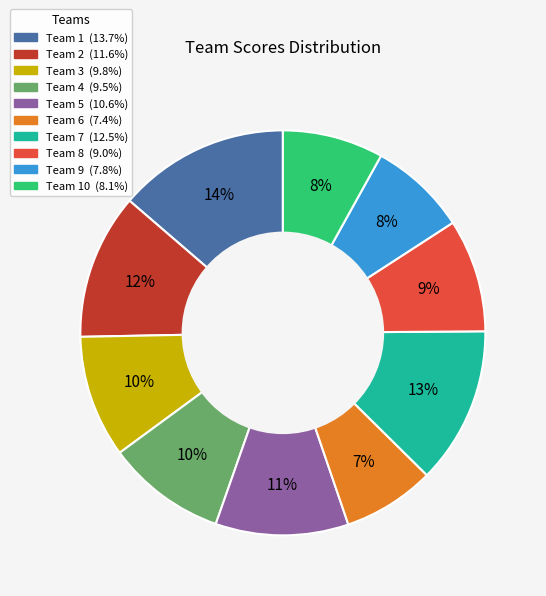

To the nearest percent, what is the average slice percentage?

10%